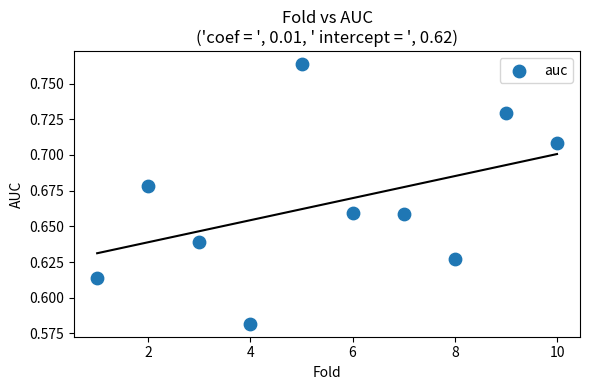

What is the range of X values (max minus min)?

9.0